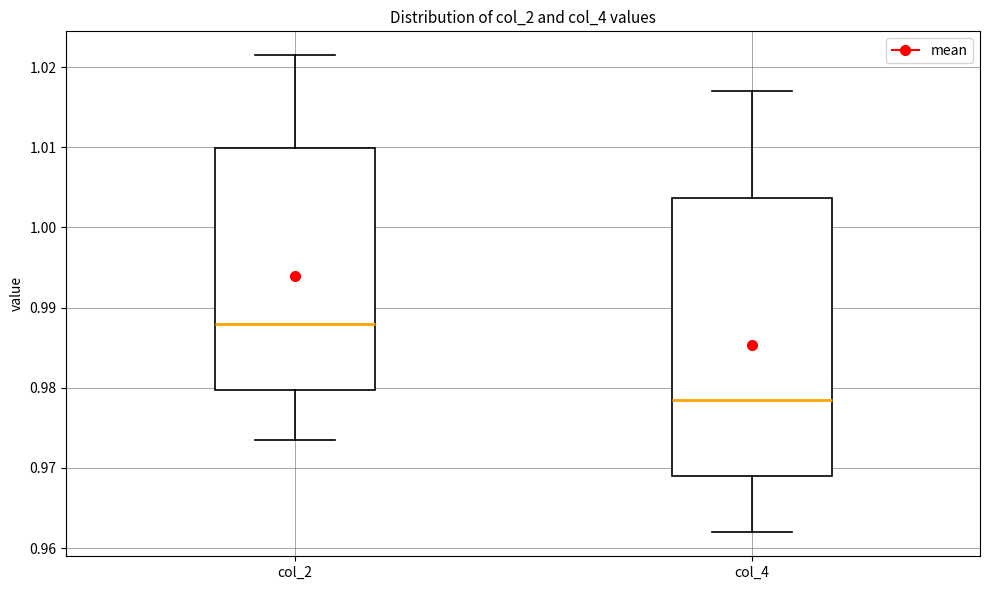

Reading left to right, transcribe this box plot: for each box, give where its median line is, the range the box spans, and where its two whiskers end, as read against the y-axis. The values are not printed on the chart, so give them approximately, as read against the axis.

col_2: median 0.988, box 0.980 to 1.010, whiskers 0.973 to 1.021
col_4: median 0.979, box 0.969 to 1.004, whiskers 0.962 to 1.017